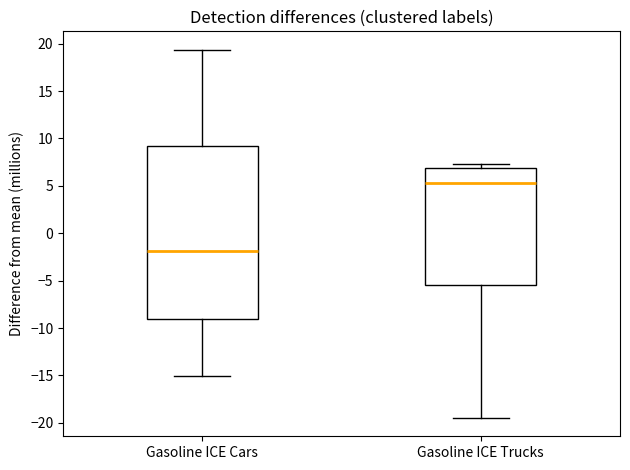

Reading left to right, read every box against the y-axis: the position of its median line, the range the box covers, and the ends of its whiskers. The values are not printed on the chart, so give them approximately, as read against the axis.

Gasoline ICE Cars: median -2.0, box -9.0 to 9.0, whiskers -15.0 to 19.5
Gasoline ICE Trucks: median 5.5, box -5.5 to 7.0, whiskers -19.5 to 7.5